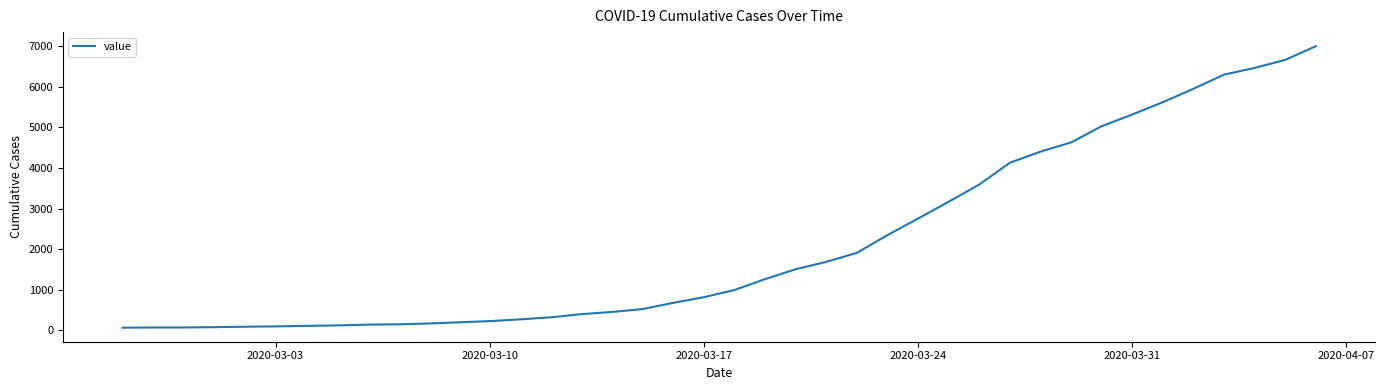

What is the difference between the maximum and minimum values?

6937